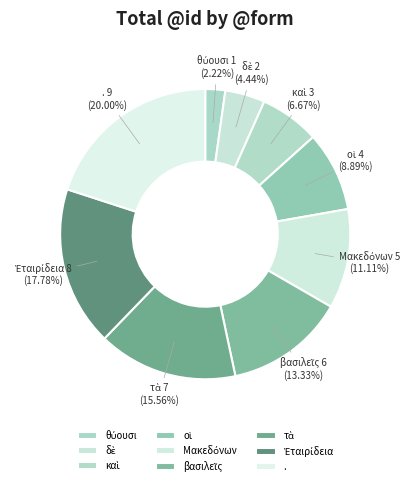

What is the largest slice in the pie chart?

.